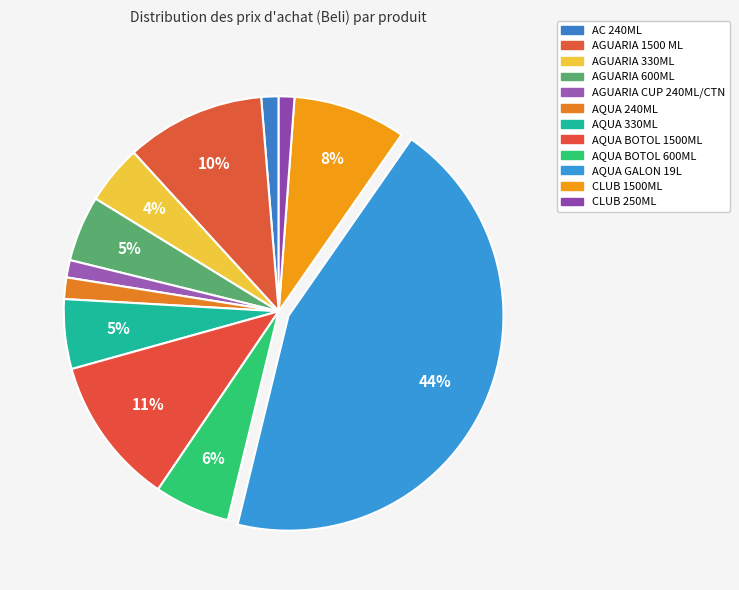

Rank the categories by value from lowest to highest.

CLUB 250ML, AC 240ML, AGUARIA CUP 240ML/CTN, AQUA 240ML, AGUARIA 330ML, AGUARIA 600ML, AQUA 330ML, AQUA BOTOL 600ML, CLUB 1500ML, AGUARIA 1500 ML, AQUA BOTOL 1500ML, AQUA GALON 19L